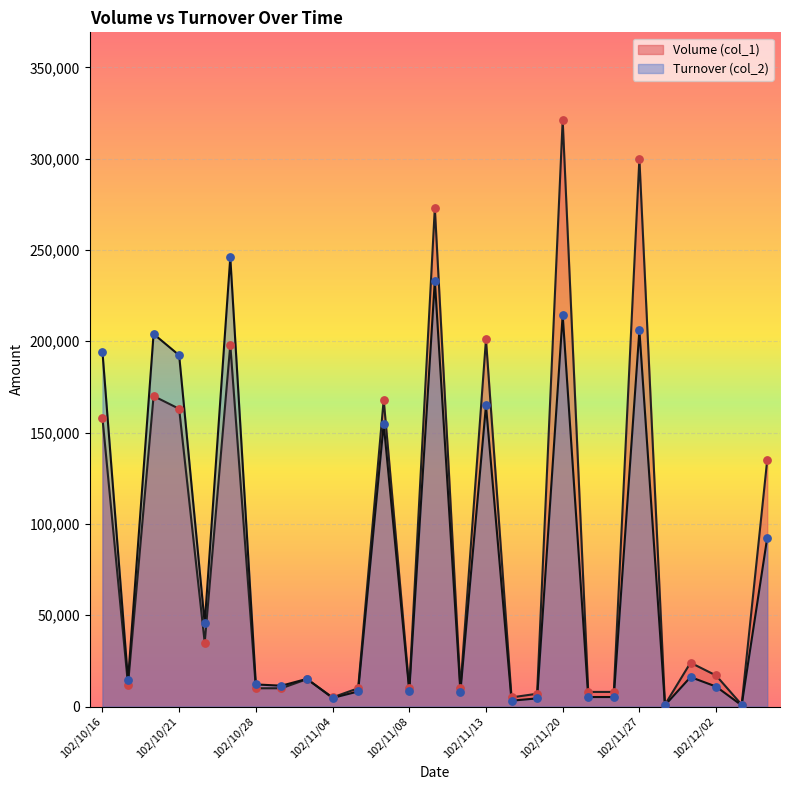

Which series has the widest spread of Y values?

Volume (col_1)